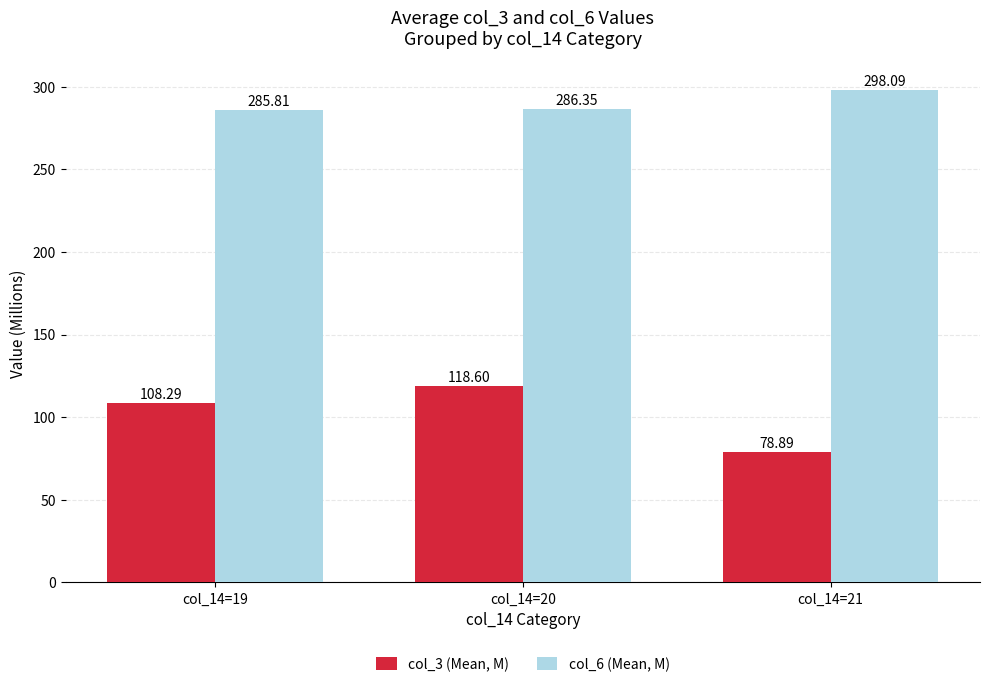

Reading right to left, transcribe all the data shown in this chart.

col_3 (Mean, M): col_14=21=78.9	col_14=20=118.6	col_14=19=108.3
col_6 (Mean, M): col_14=21=298.1	col_14=20=286.4	col_14=19=285.8